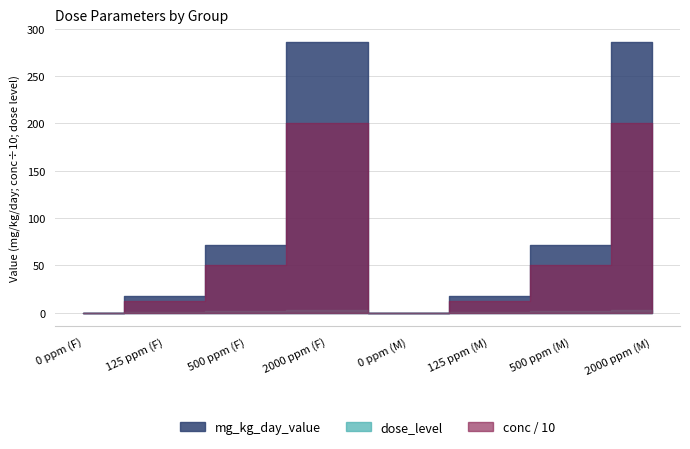

At which label is dose_level closest to 1?

125 ppm (F)